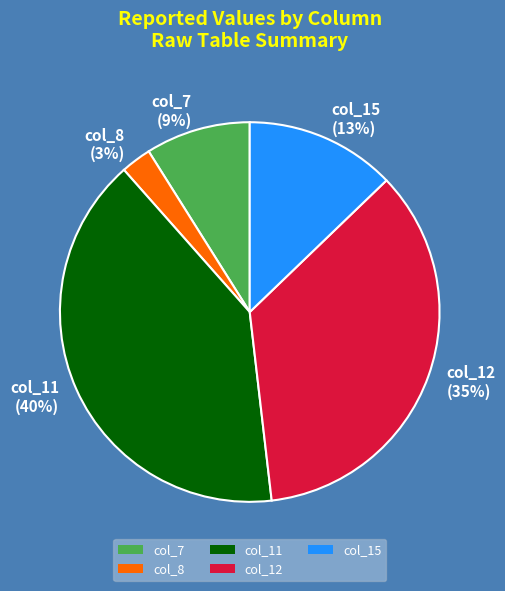

What is the ratio of the value at col_11 to the value at col_12?

1.1